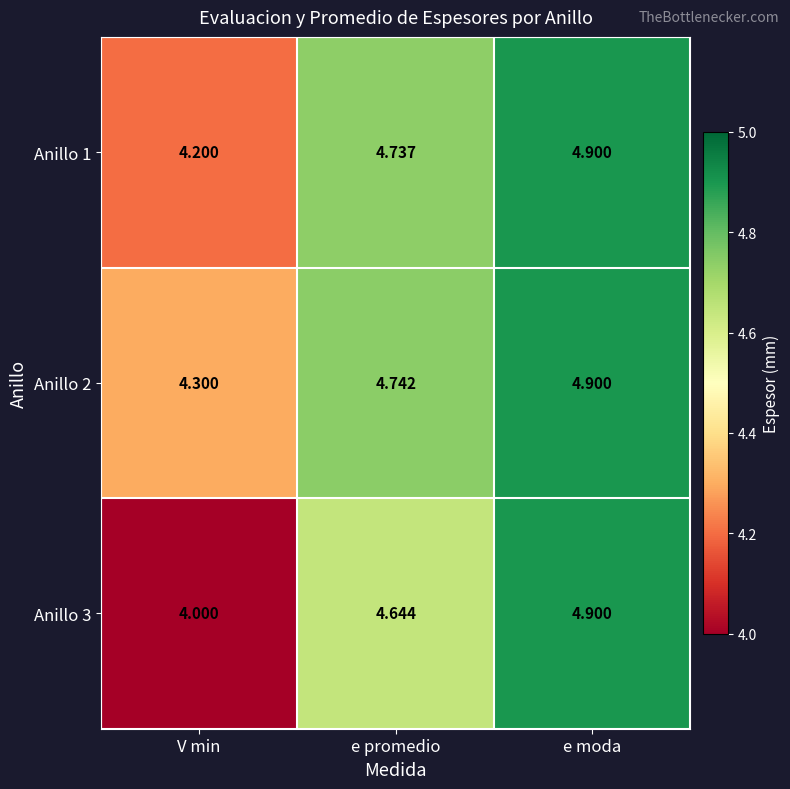

Which category has the highest value in the Anillo 3 series?

e moda